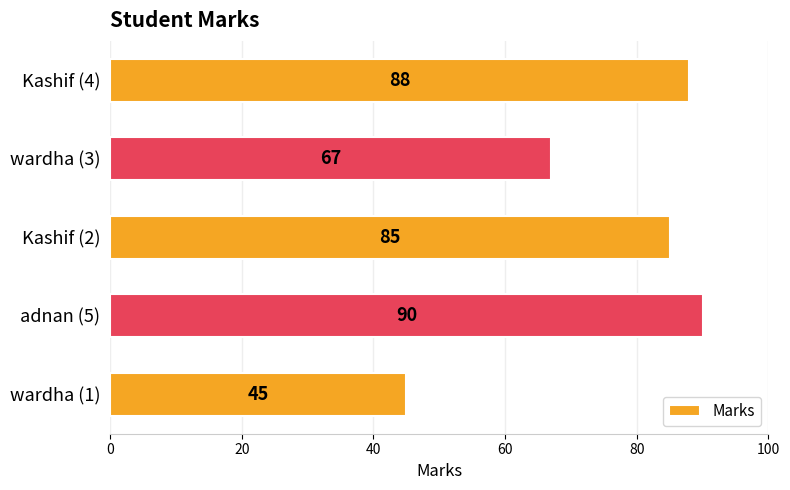

Are the bars horizontal?

Yes